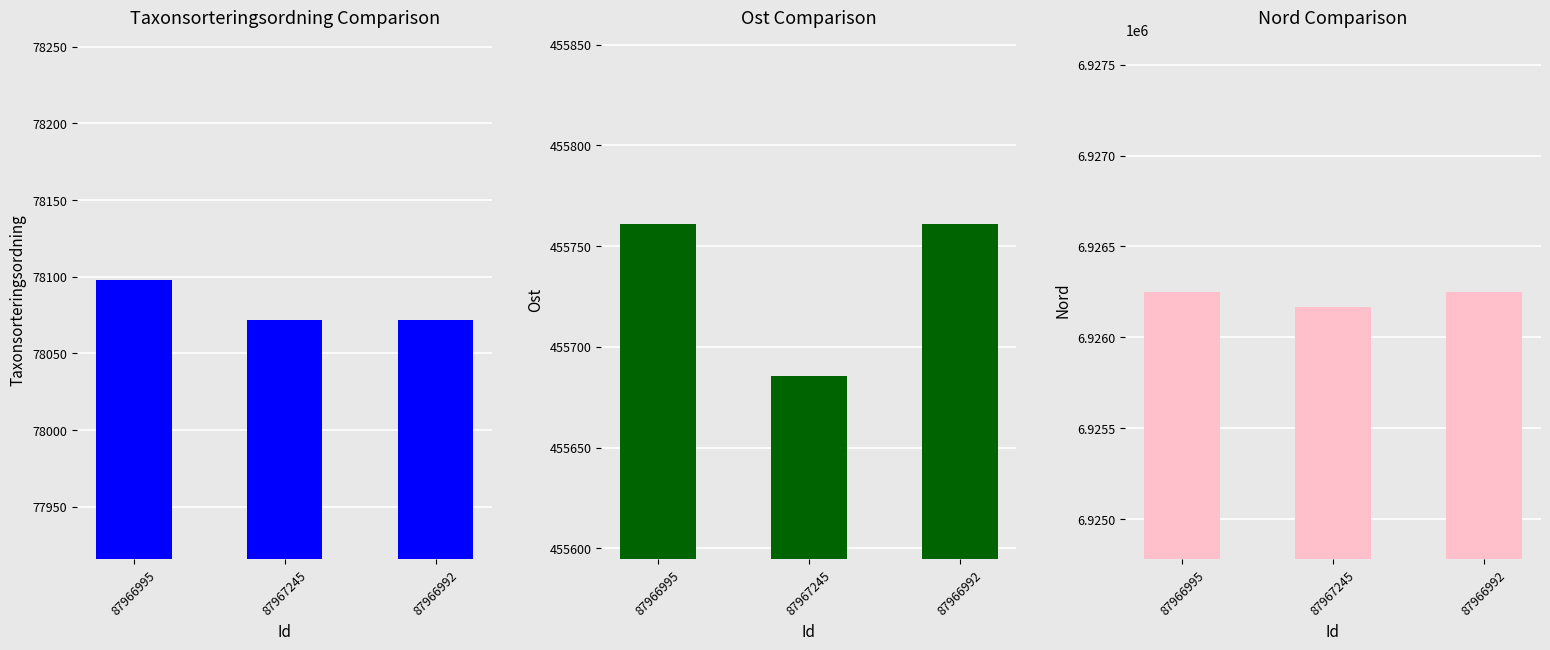

Which category has the lowest value across all series?

87967245